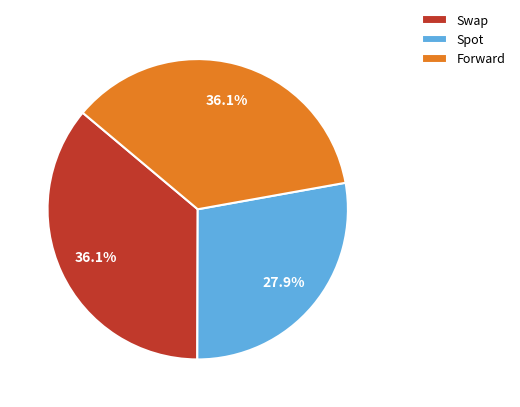

Approximately how many times larger is the value at Swap compared to Spot?

1.3